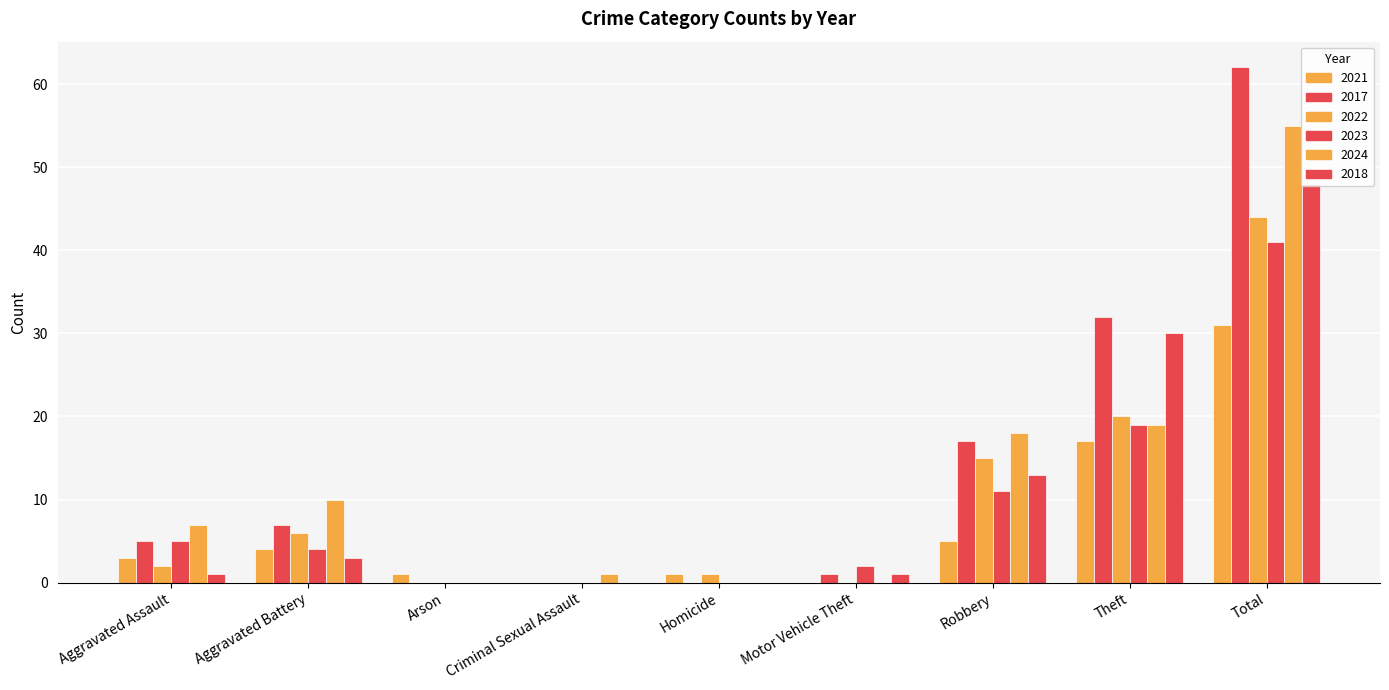

At which label does 2024 first exceed 7?

Aggravated Battery